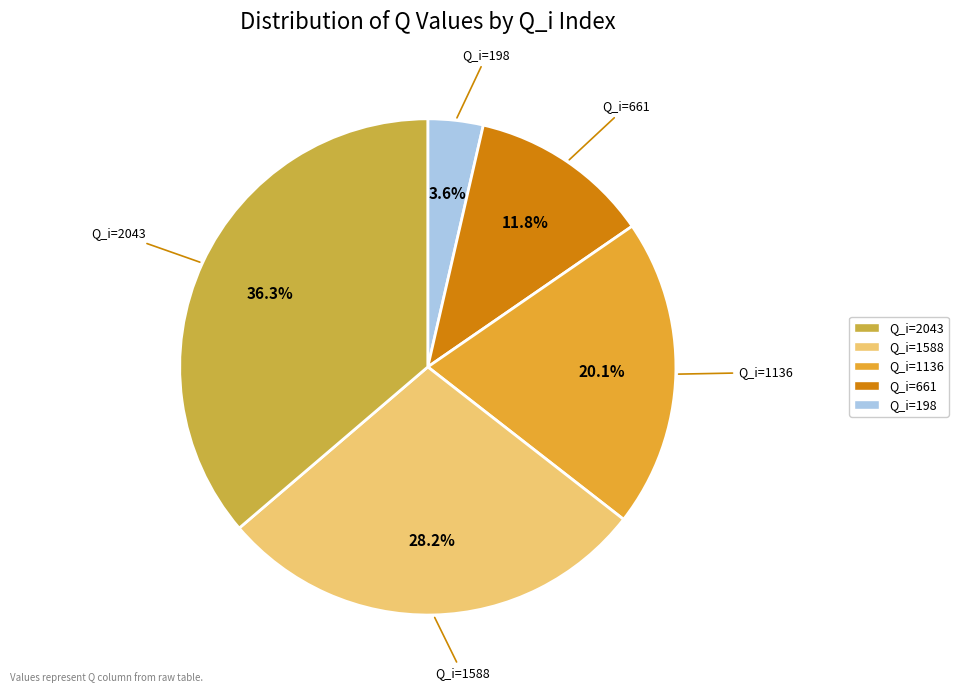

Is there any slice that represents more than half of the pie?

No